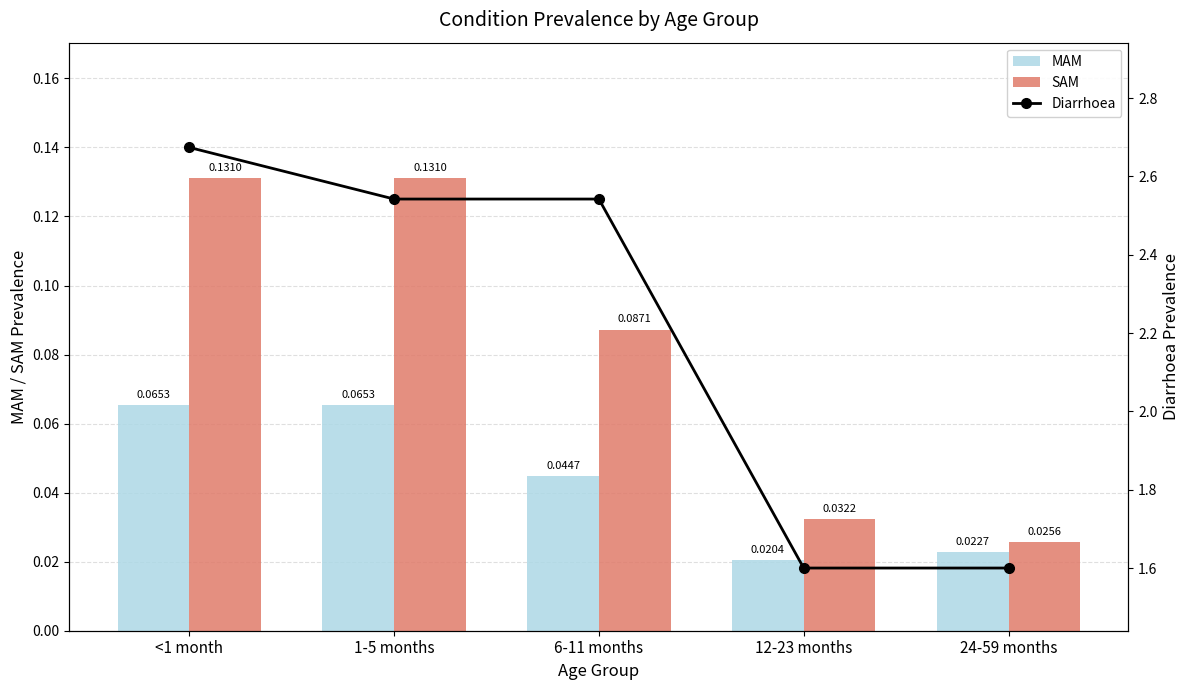

At how many categories does at least one series exceed 2?

3